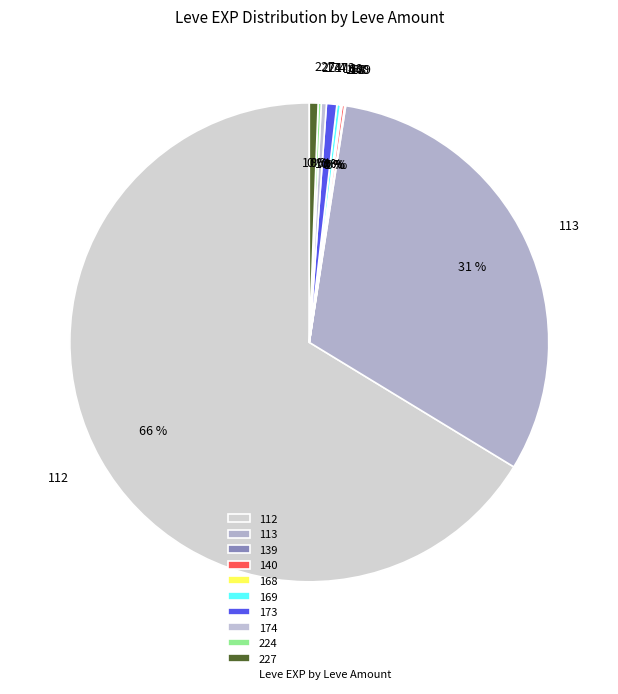

What is the largest slice in the pie chart?

112